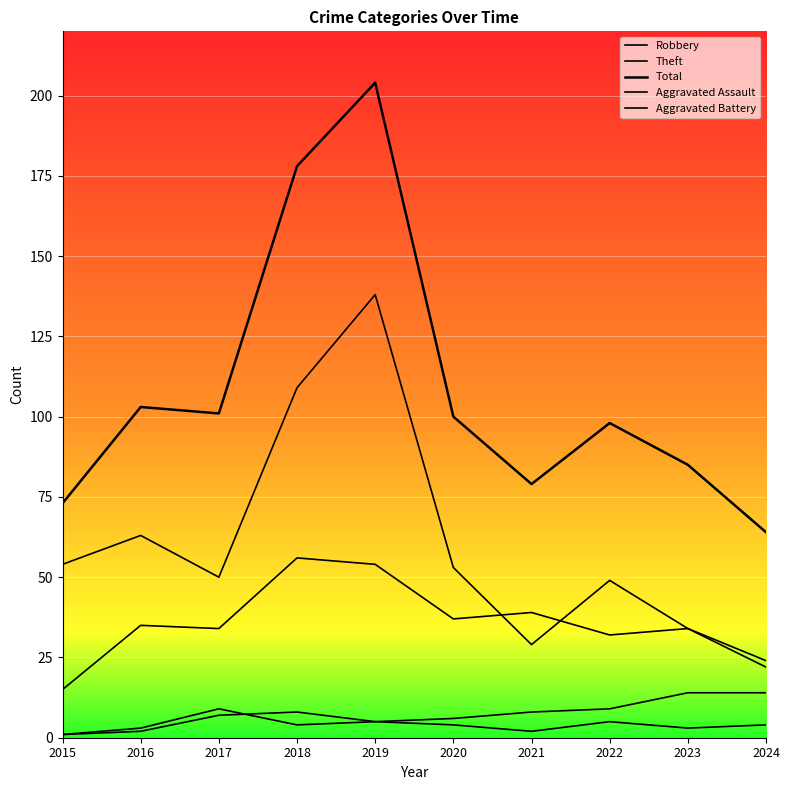

At which category does the chart reach its peak across all series?

2019